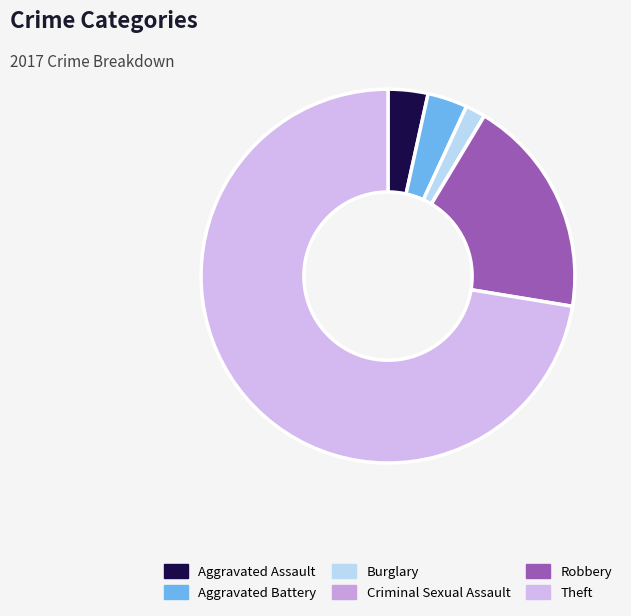

What is the ratio of the value at Robbery to the value at Aggravated Battery?

5.5